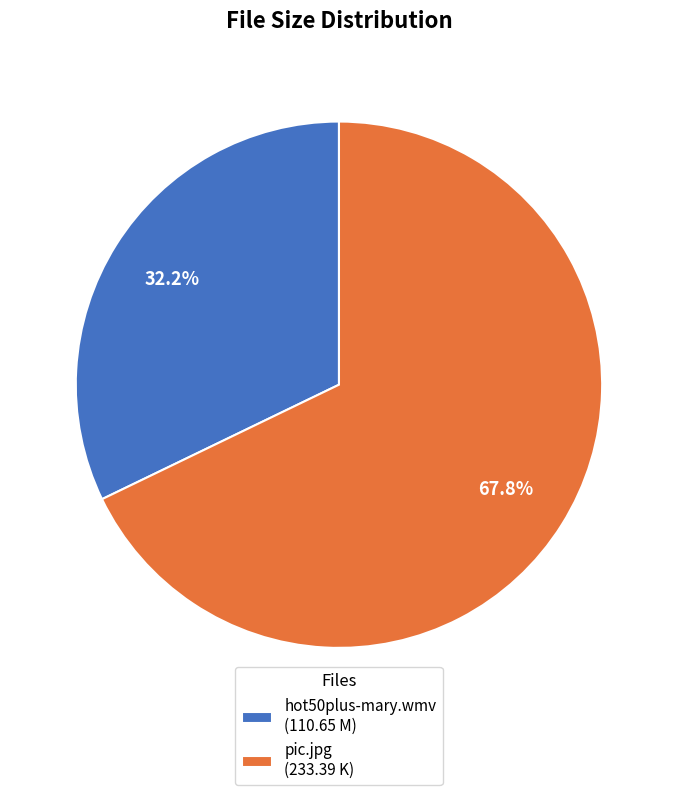

How many segments does this pie chart have?

2